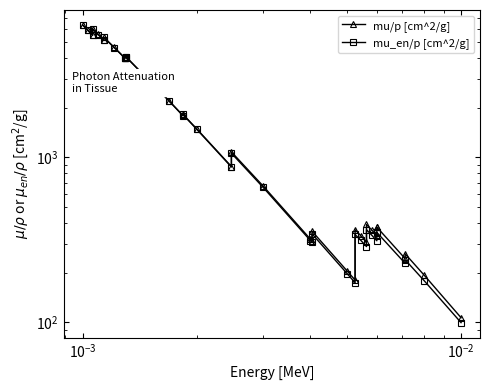

How many values in the mu_en/p [cm^2/g] series are below 1483?

20